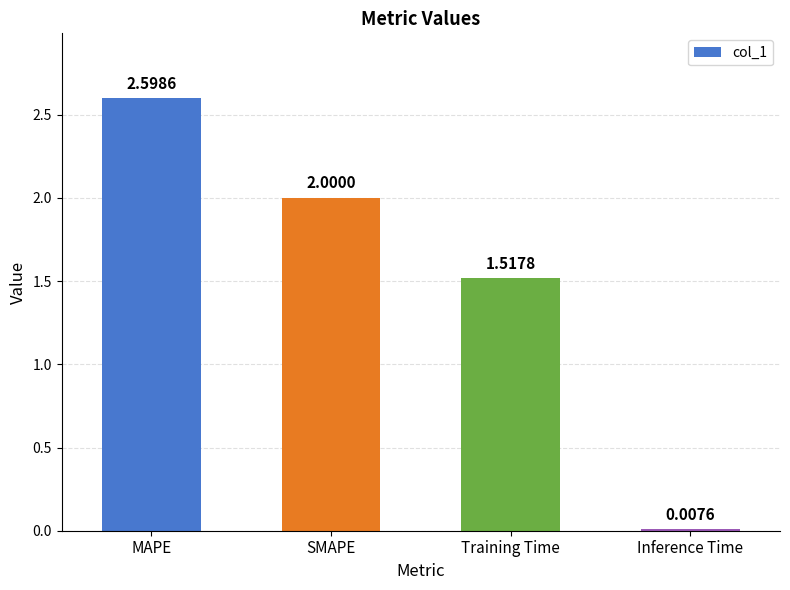

At which label does the data first exceed 2?

MAPE